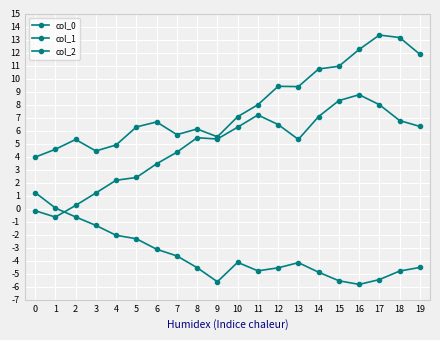

What is the minimum value shown in the chart?

-5.8